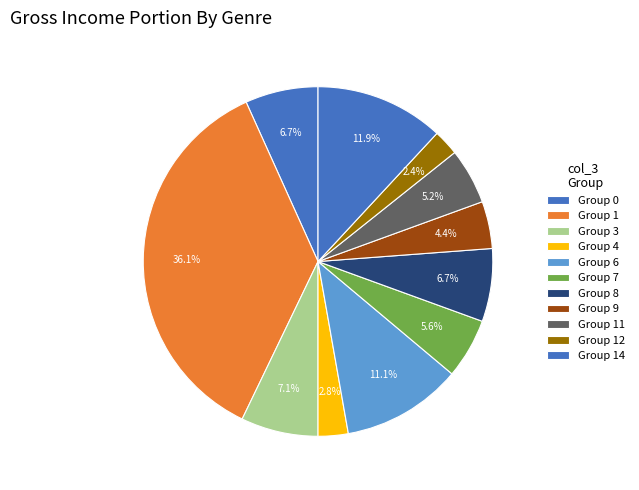

How many segments does this pie chart have?

11